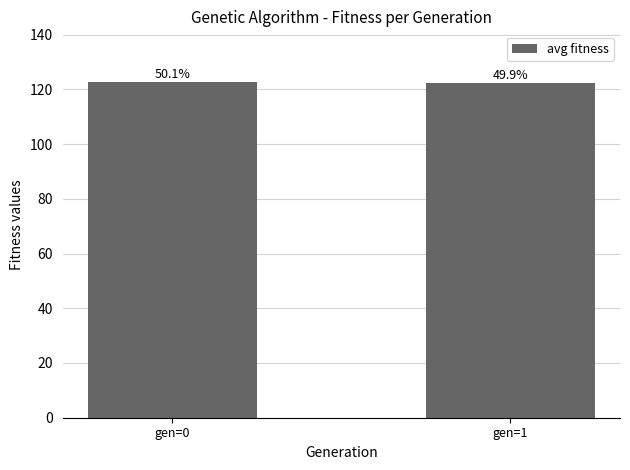

Rank the categories by value from highest to lowest.

gen=0, gen=1